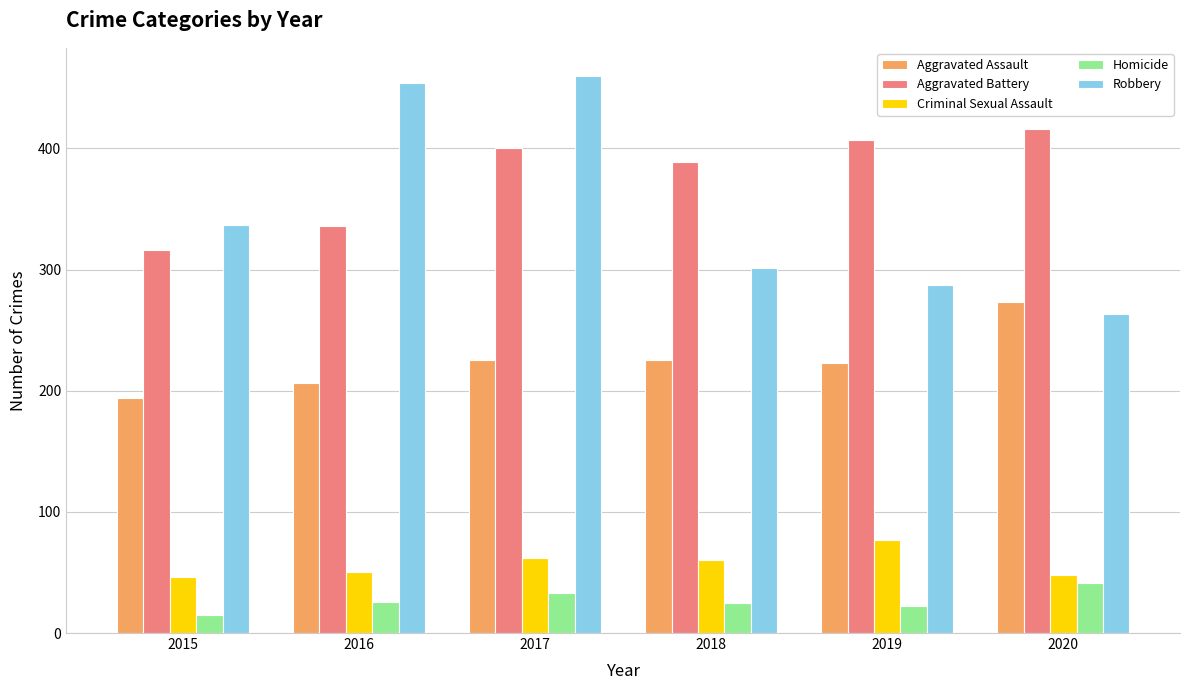

What is the minimum value shown in the chart?

15